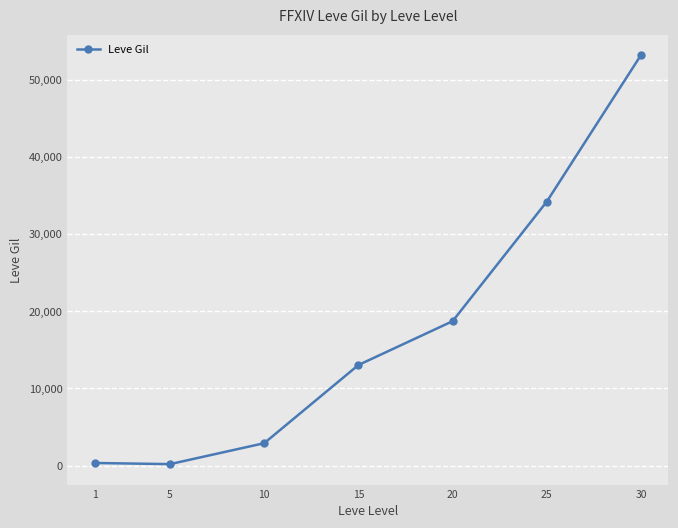

Is this an area chart (filled region under the line)?

No